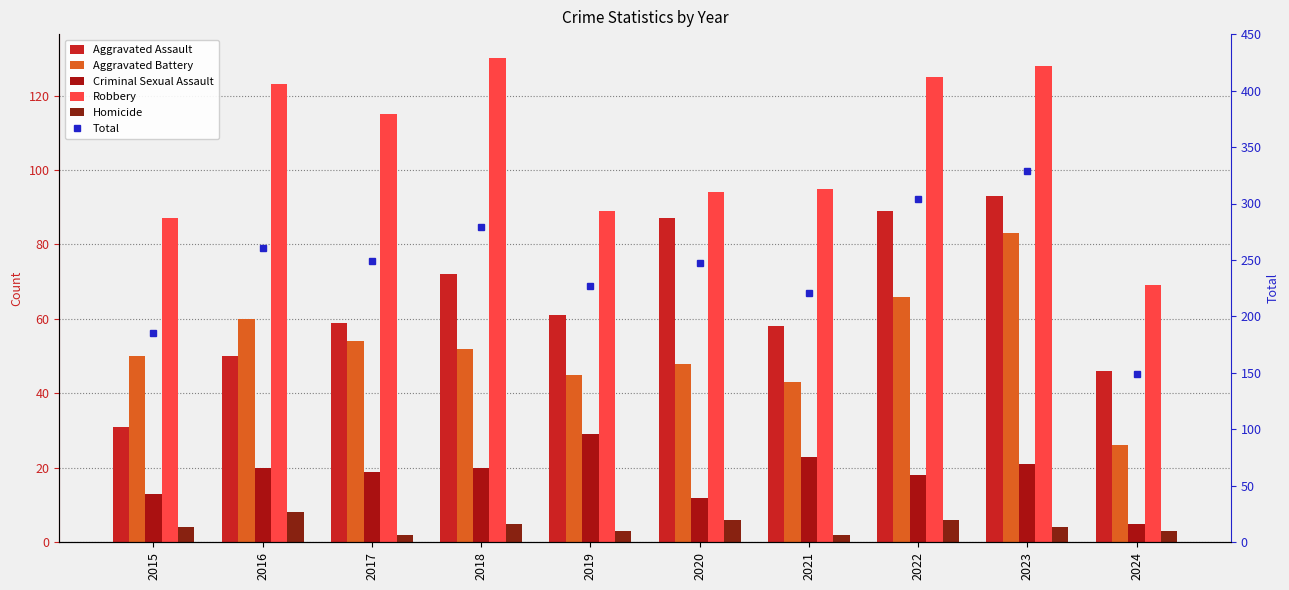

What is the maximum value shown in the chart?

329